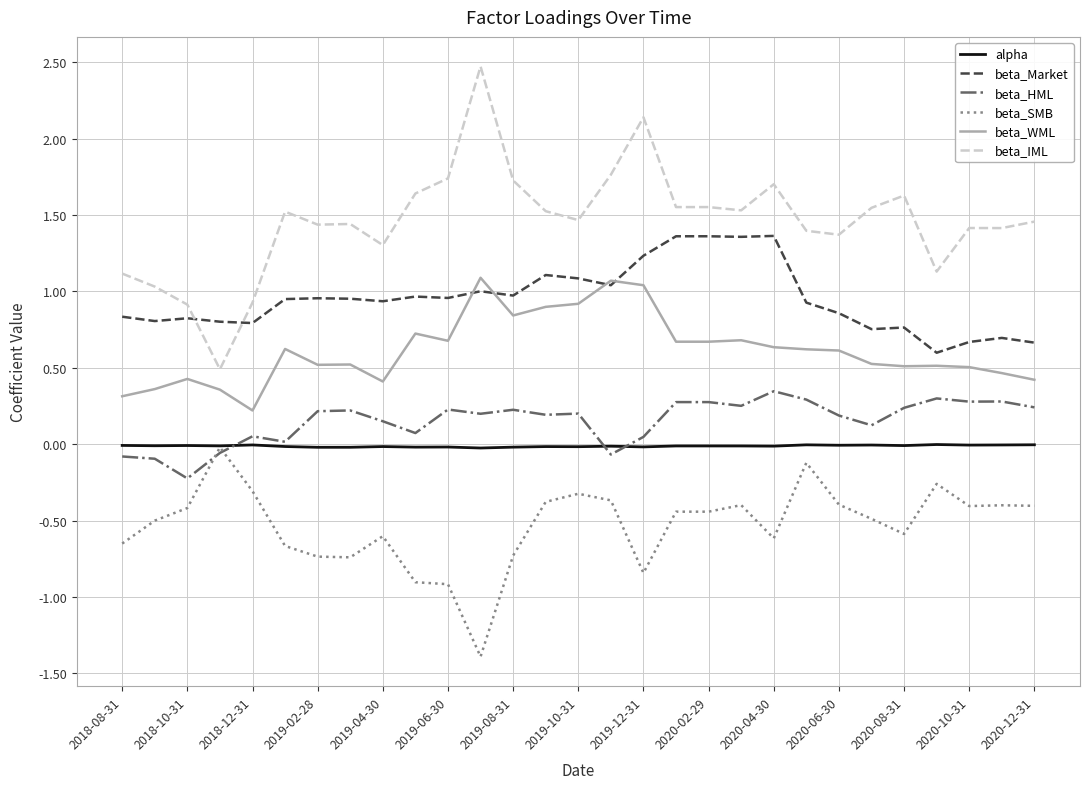

What are all the series names shown in the legend?

alpha, beta_Market, beta_HML, beta_SMB, beta_WML, beta_IML